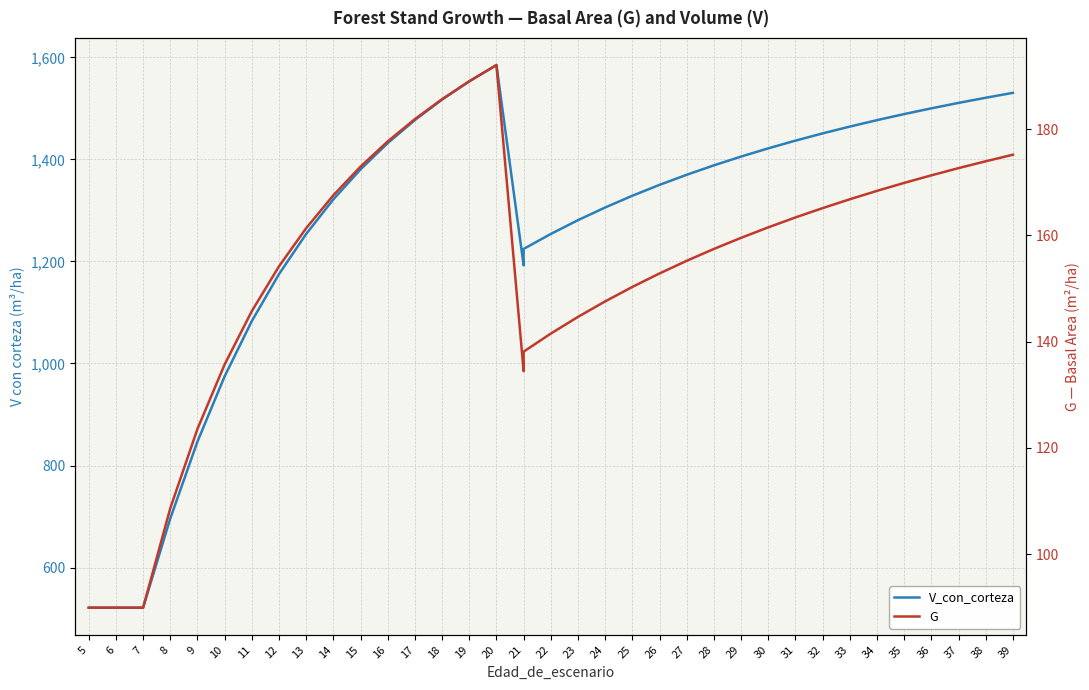

Count the number of categories in the chart.

37